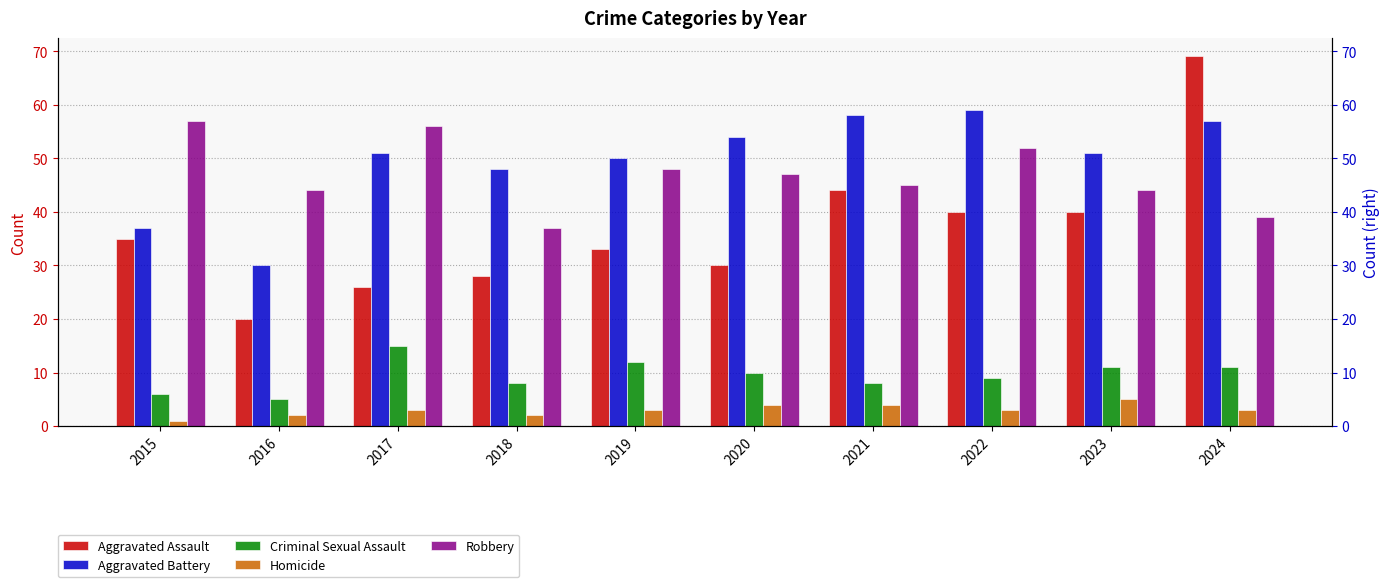

Where is Aggravated Battery nearest to the value 44?

2018